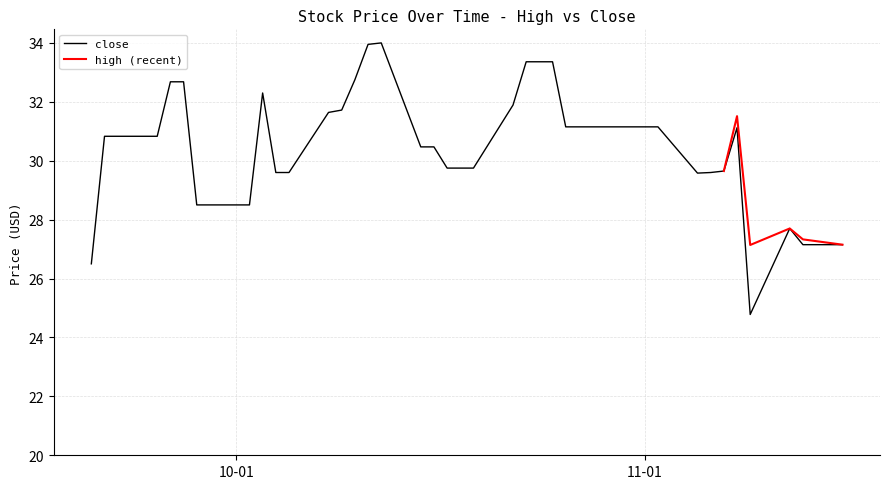

What is the lowest value of the close series?

24.8